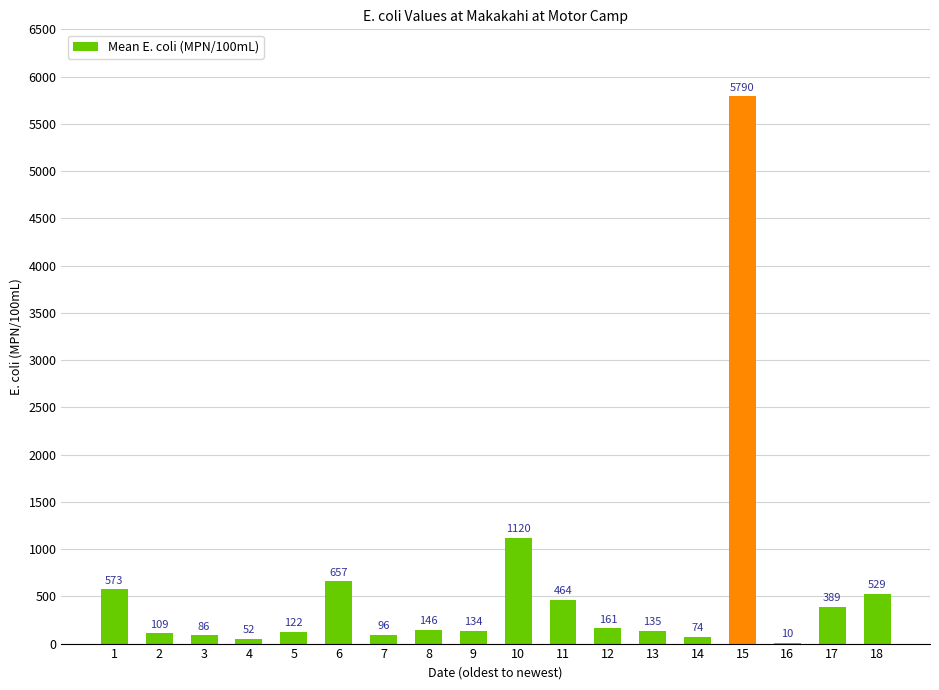

True or false: the data shows 122 at 5.

True